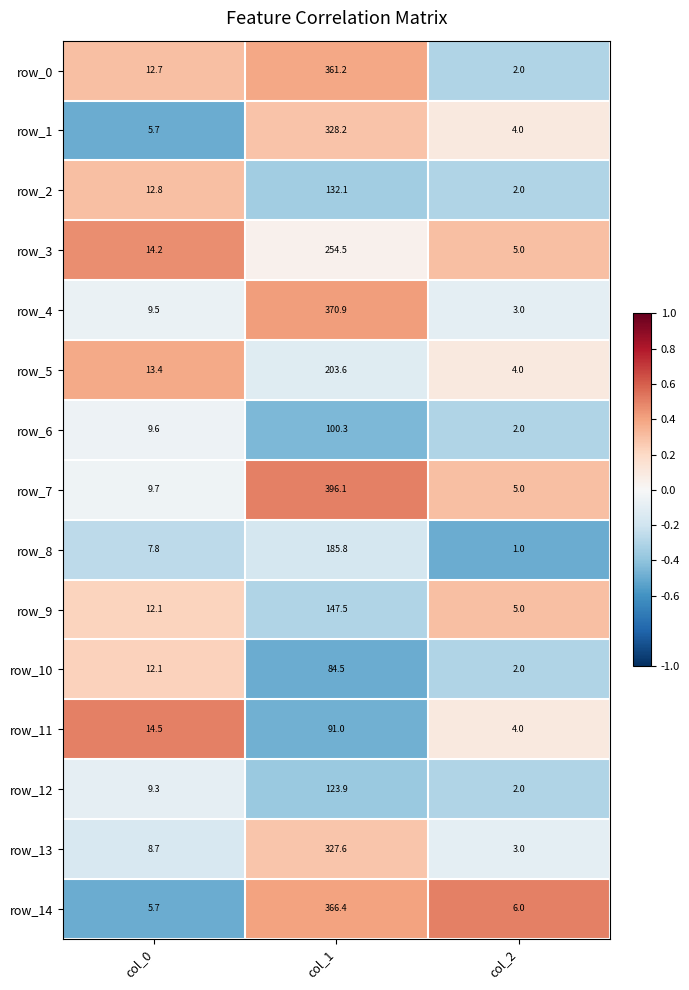

Is the value of row_7 at col_2 greater than the value of row_5 at col_1?

No